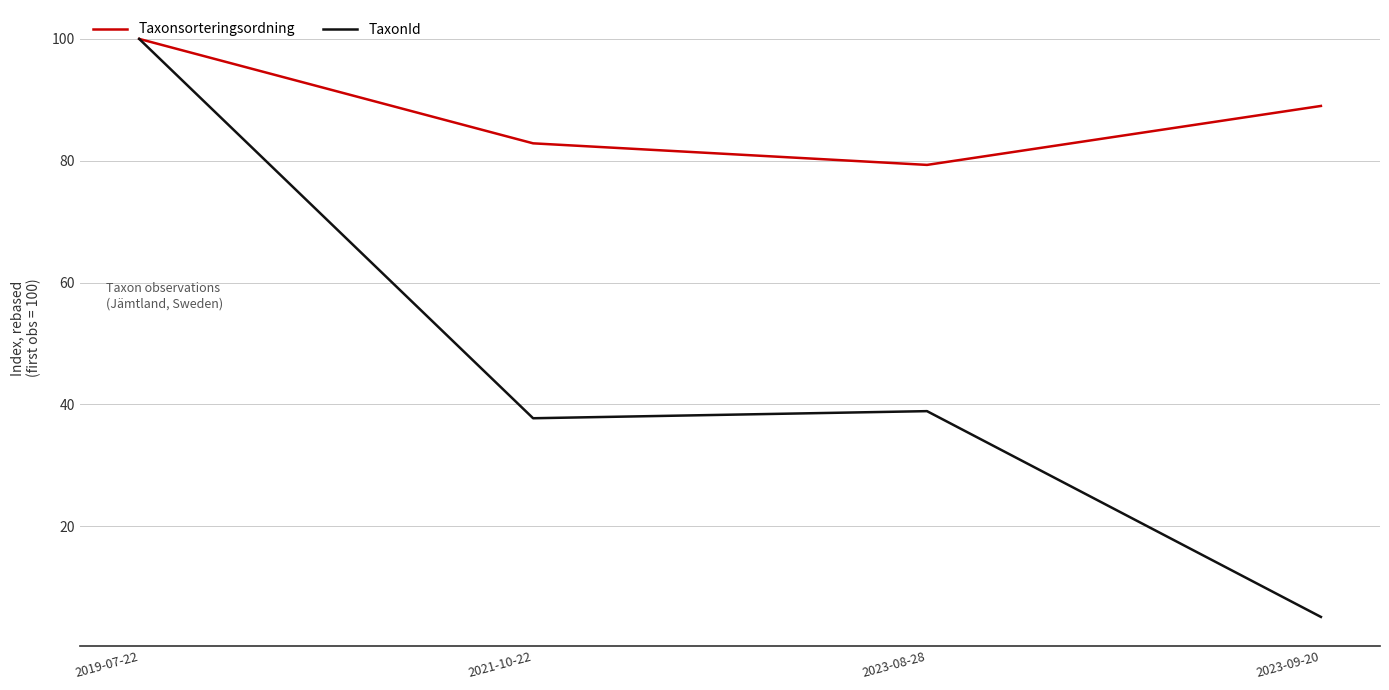

How many interior local valleys does the TaxonId series have?

1